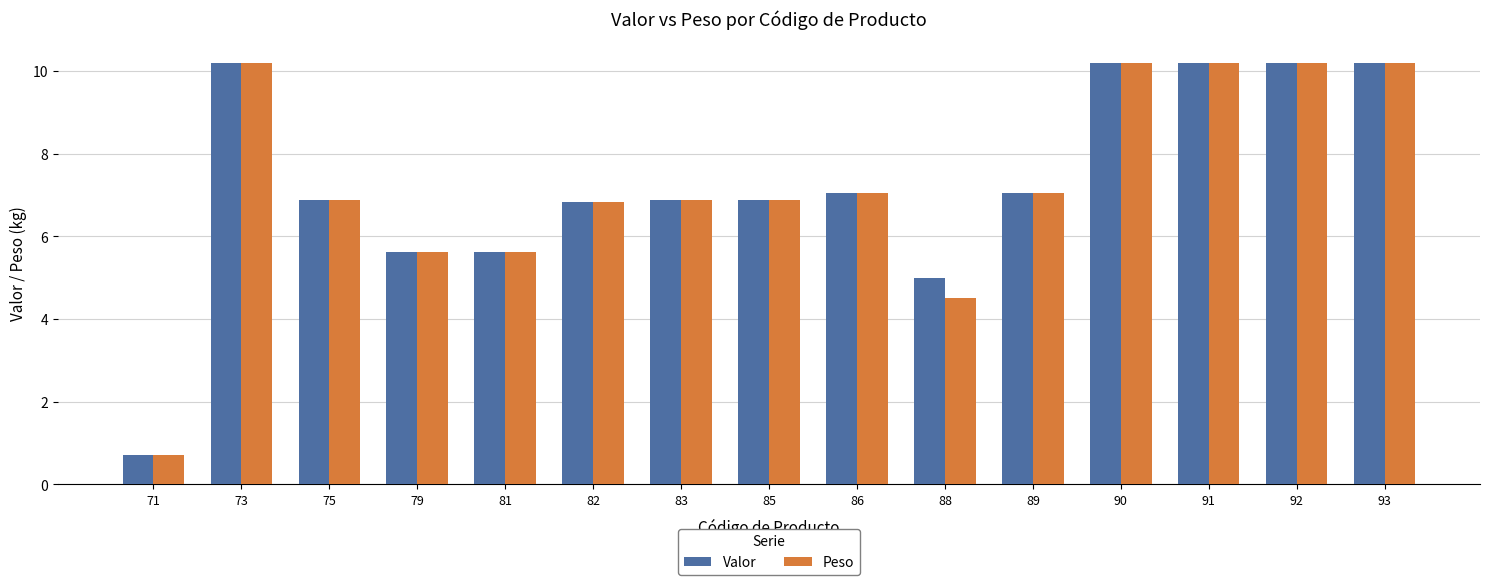

What is the greatest value displayed?

10.2